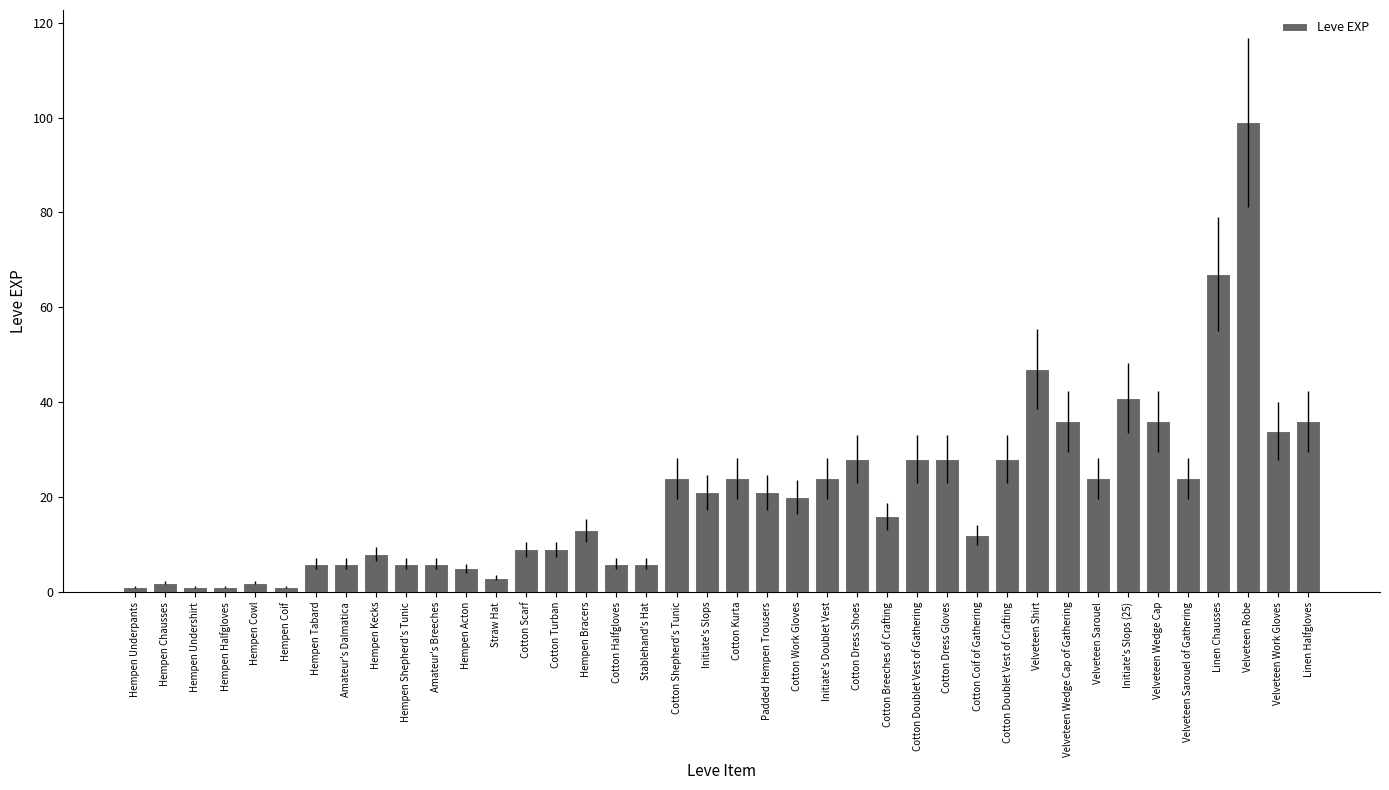

Where is the data nearest to the value 50?

Velveteen Shirt